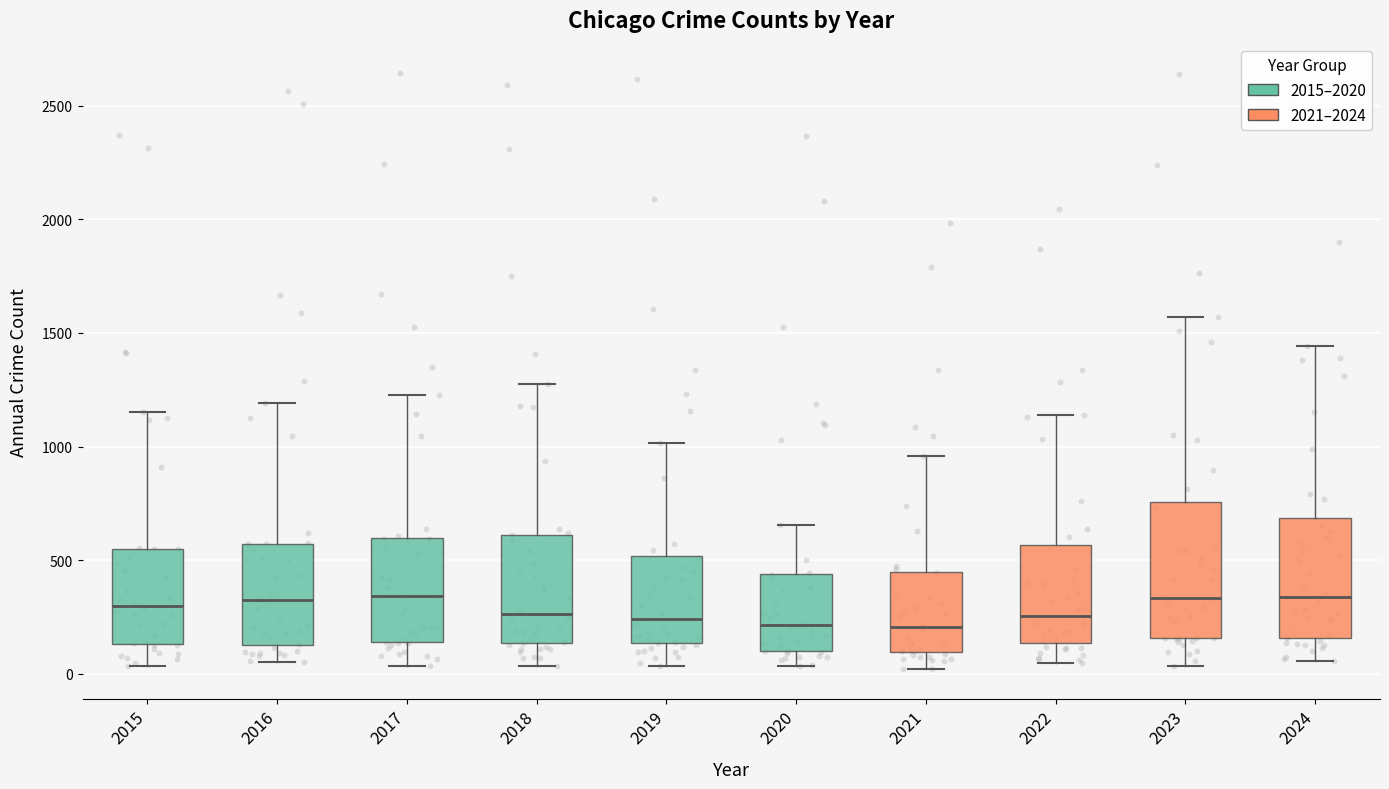

Reading left to right, read every box against the y-axis: the position of its median line, the range the box covers, and the ends of its whiskers. The values are not printed on the chart, so give them approximately, as read against the axis.

2015: median 300, box 150 to 550, whiskers 50 to 1150
2016: median 300, box 150 to 550, whiskers 50 to 1200
2017: median 350, box 150 to 600, whiskers 50 to 1250
2018: median 250, box 150 to 600, whiskers 50 to 1300
2019: median 250, box 150 to 500, whiskers 50 to 1000
2020: median 200, box 100 to 450, whiskers 50 to 650
2021: median 200, box 100 to 450, whiskers 0 to 950
2022: median 250, box 150 to 550, whiskers 50 to 1150
2023: median 350, box 150 to 750, whiskers 50 to 1550
2024: median 350, box 150 to 700, whiskers 50 to 1450